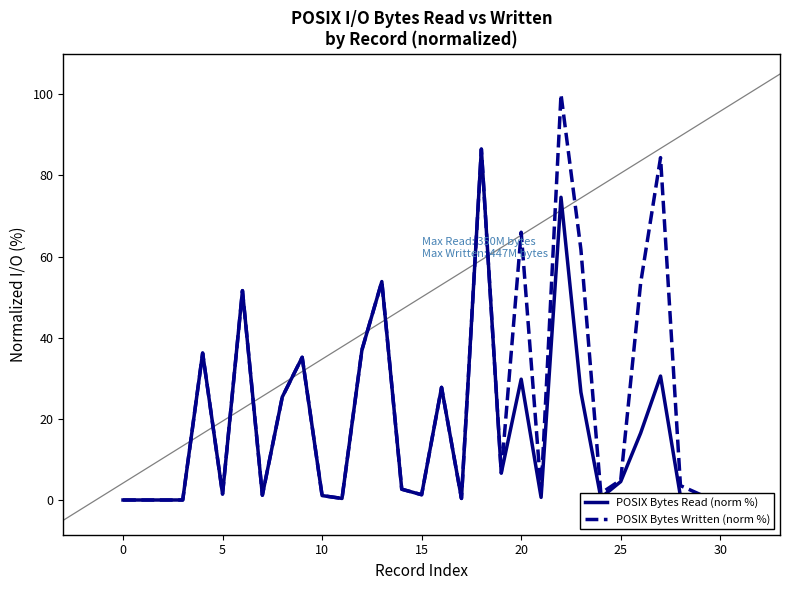

At 18, list the series in order from largest to smallest.

POSIX Bytes Read (norm %), POSIX Bytes Written (norm %)